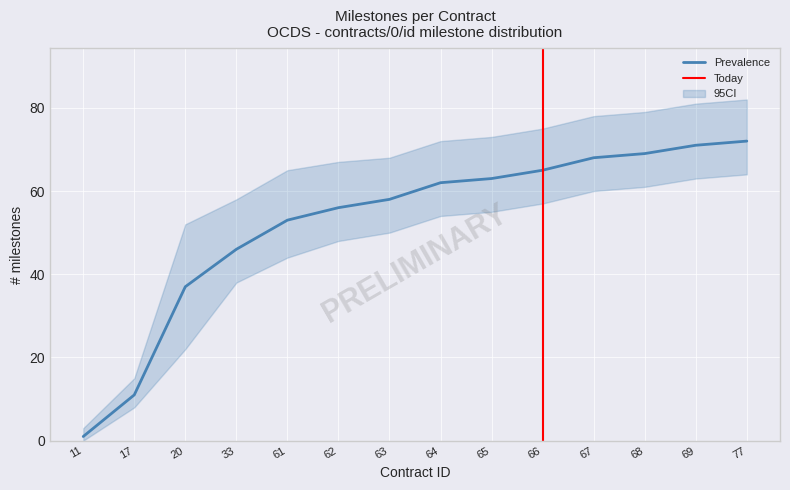

True or false: Milestone Count and Cumulative Count intersect in this chart.

False